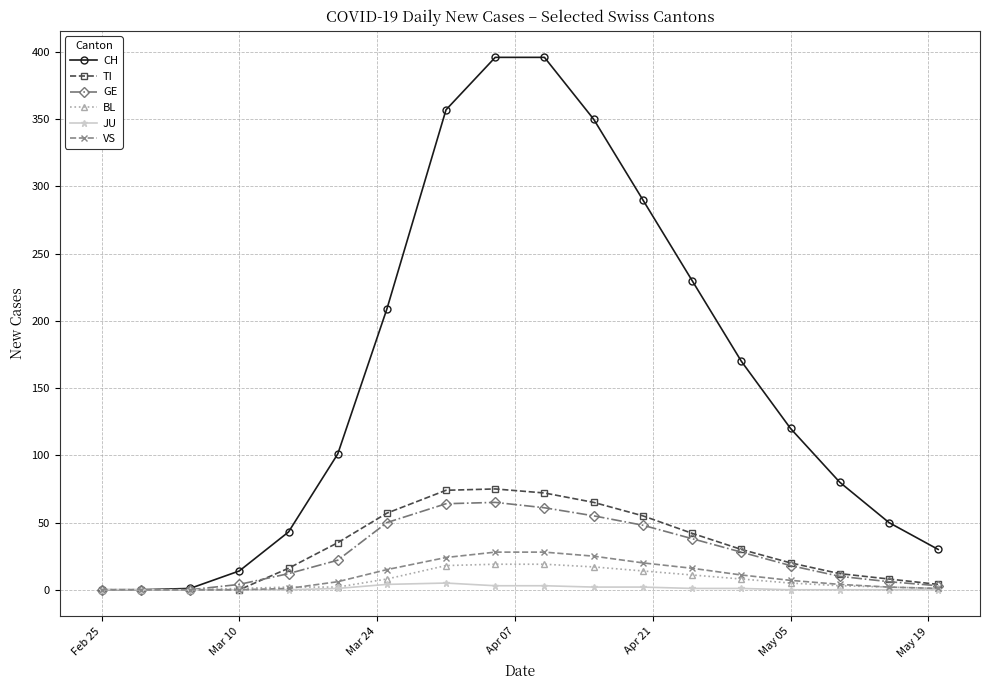

What are all the series names shown in the legend?

CH, TI, GE, BL, JU, VS